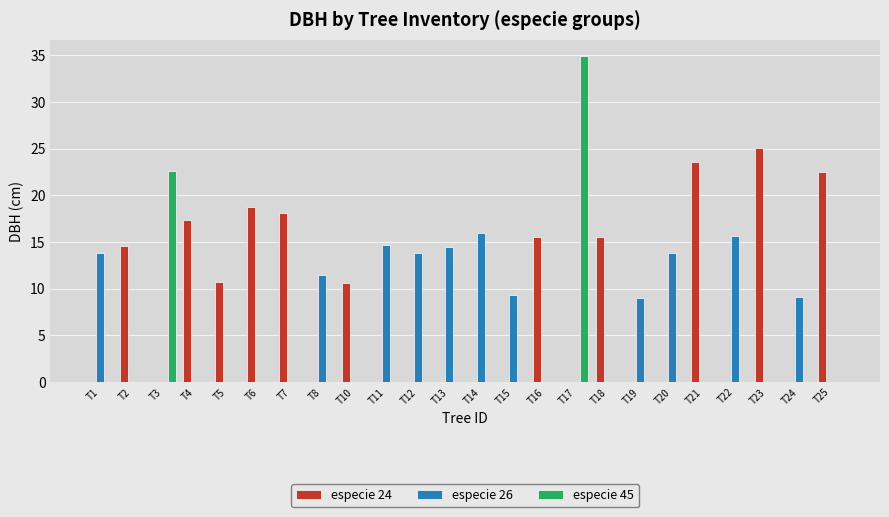

What is the sum of the especie 45 values at T17 and T10?

35.0